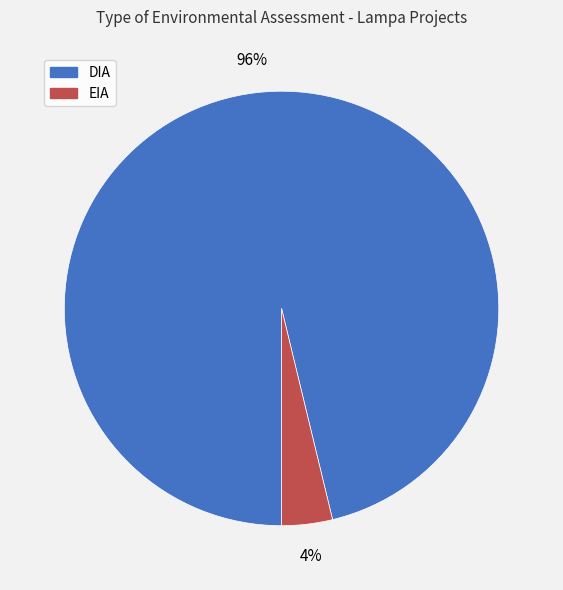

Which category has the biggest portion of the pie?

DIA